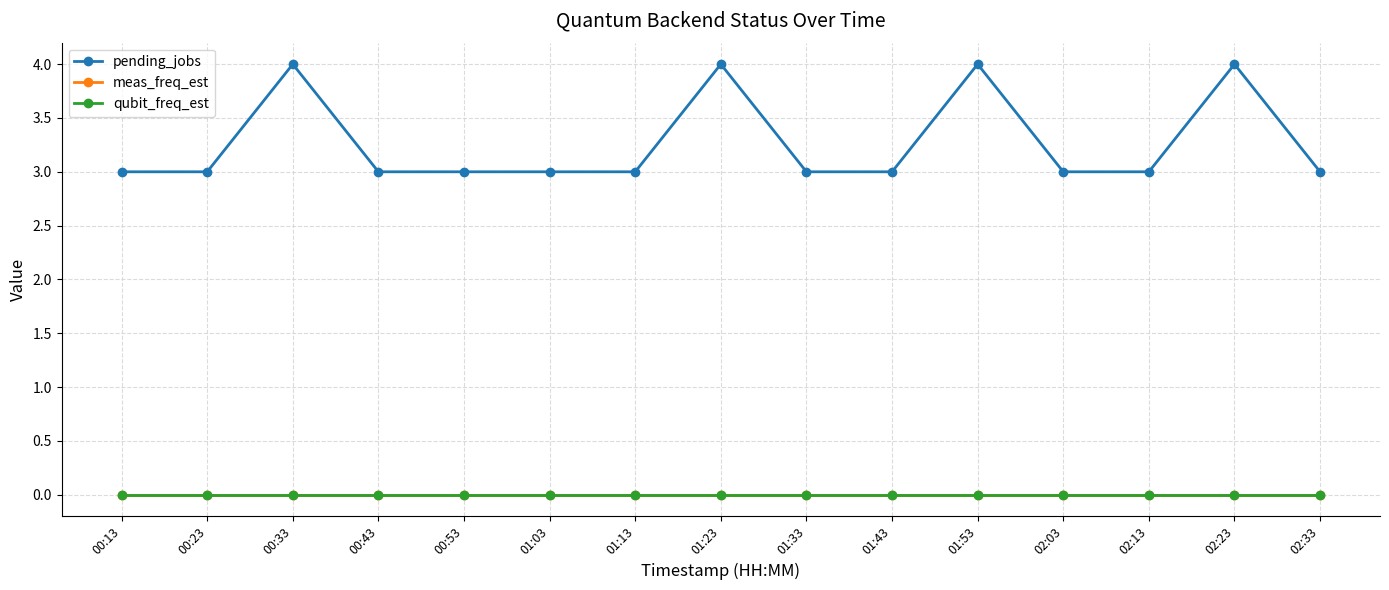

Rank the categories by qubit_freq_est value from highest to lowest.

00:13, 00:23, 00:33, 00:43, 00:53, 01:03, 01:13, 01:23, 01:33, 01:43, 01:53, 02:03, 02:13, 02:23, 02:33